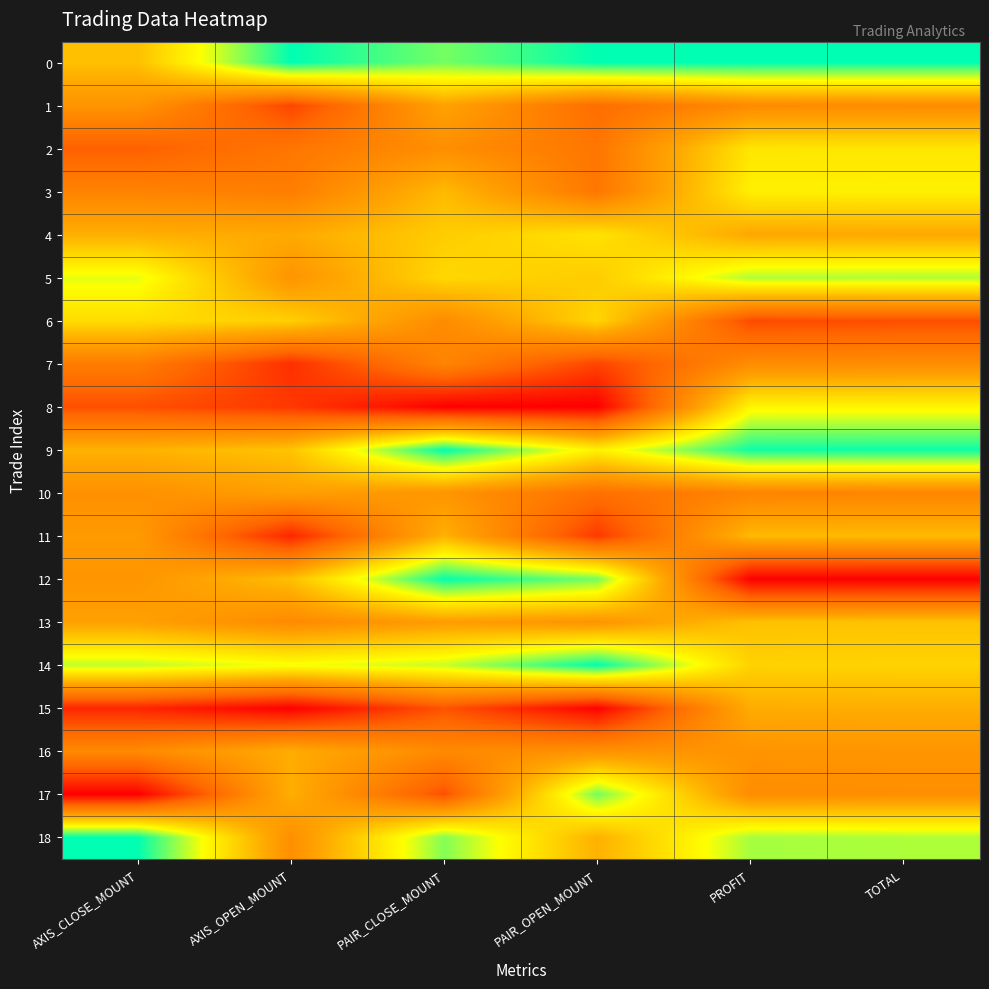

List the series in order of their peak value, lowest first.

7, 10, 1, 16, 15, 11, 13, 6, 4, 2, 3, 8, 5, 17, 12, 0, 9, 14, 18